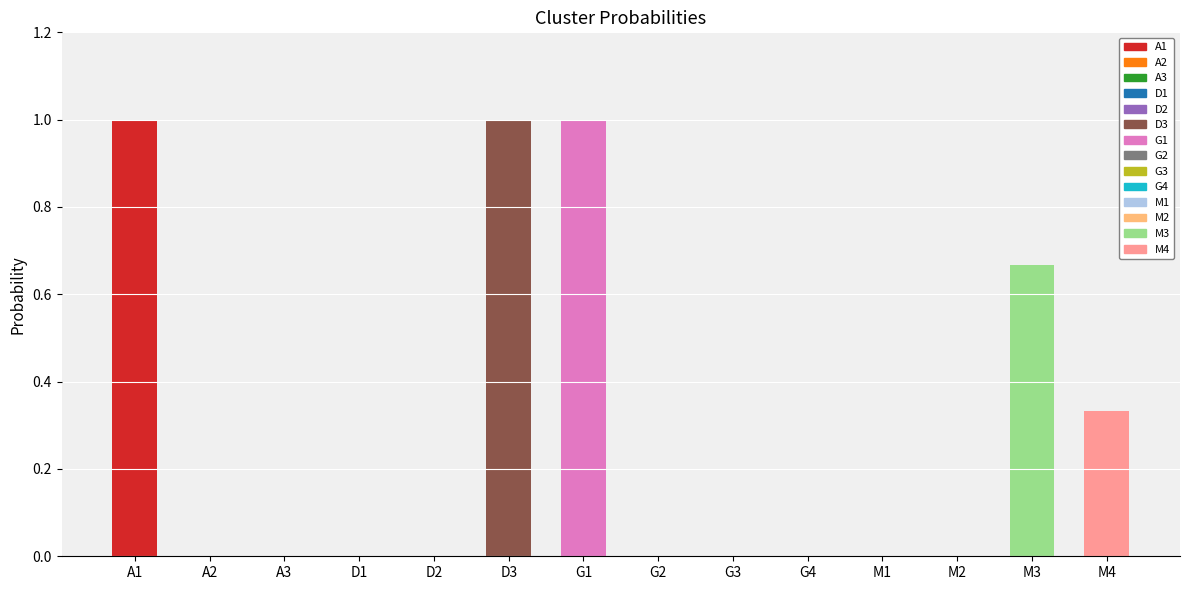

True or false: the data shows 1.0 at A1.

True